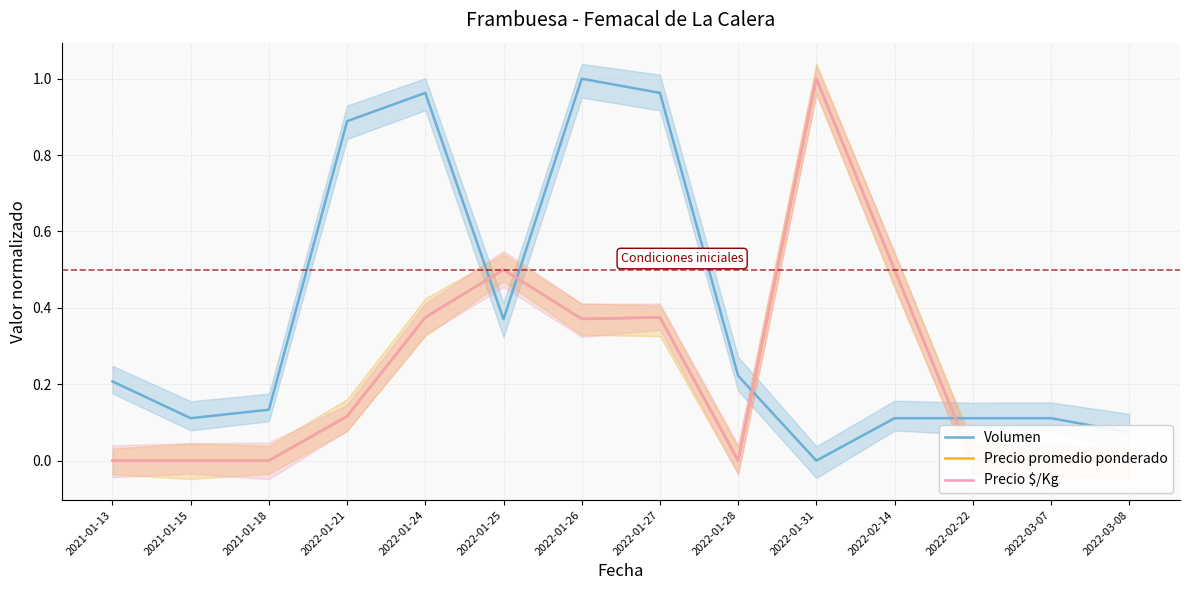

The Volumen series shows -0.5 at 2022-01-31. True or false?

False